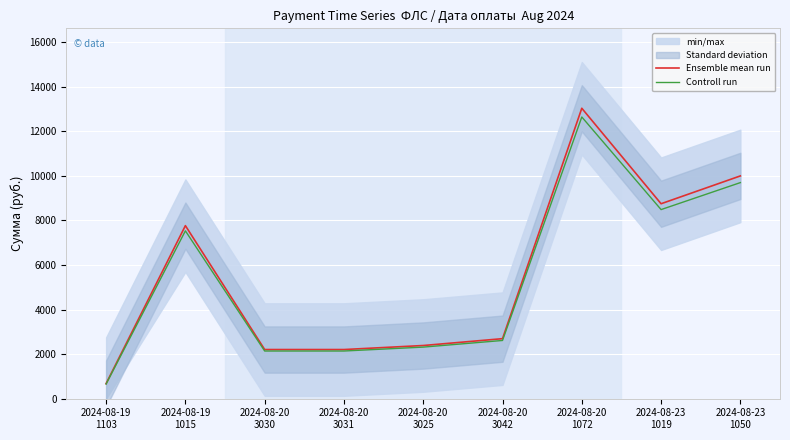

True or false: Controll run and Ensemble mean run cross at least once.

False